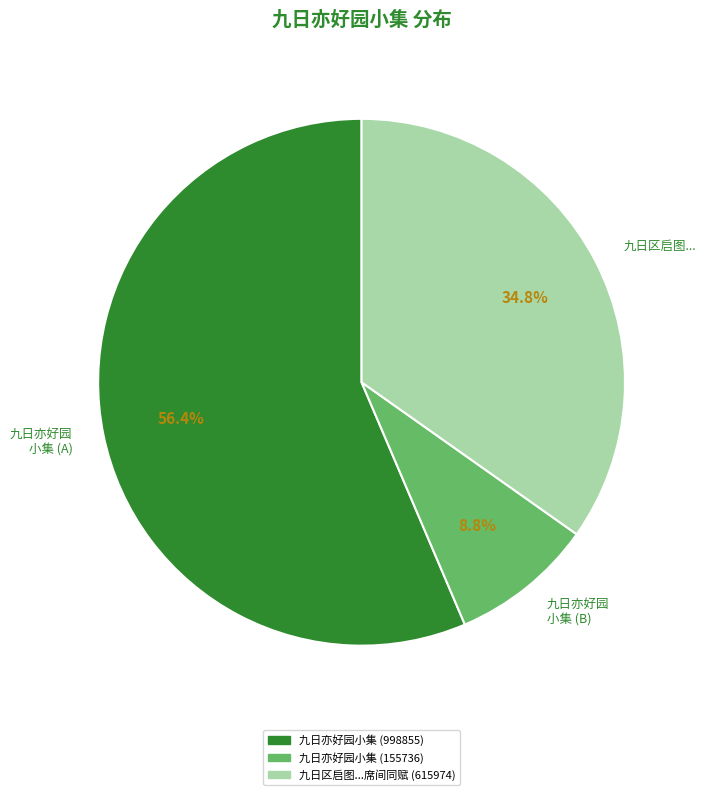

Is there a majority slice in this chart?

Yes